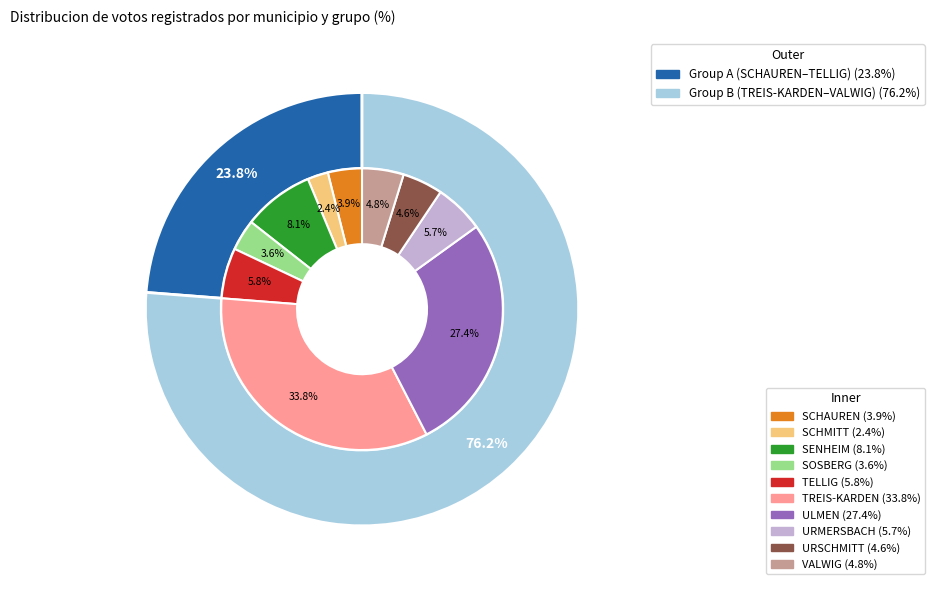

To the nearest percent, what is the difference between the largest and smallest slice percentages?

31%